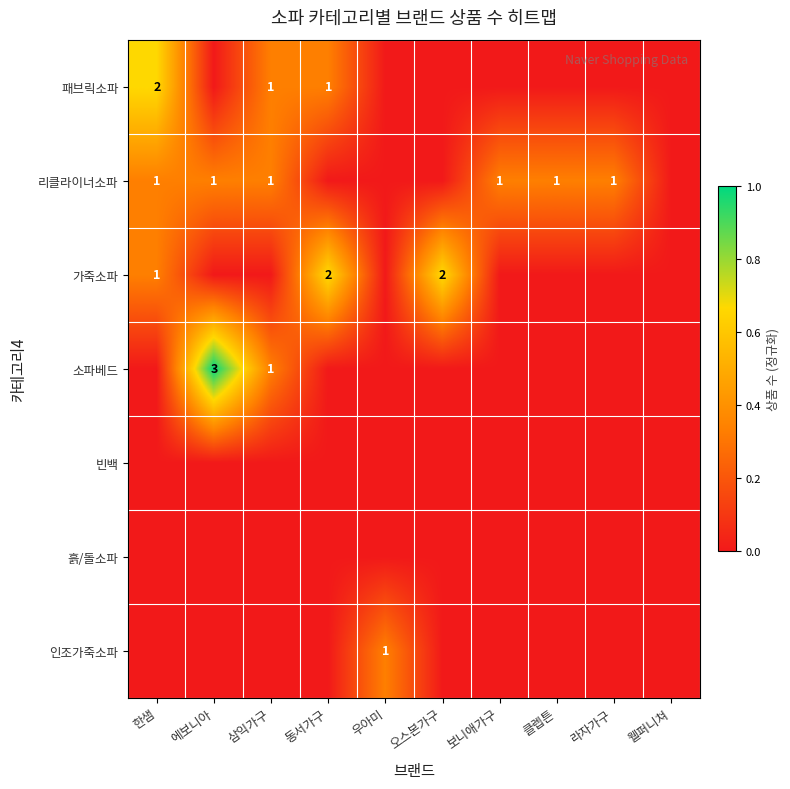

At how many categories does at least one series exceed 0?

9